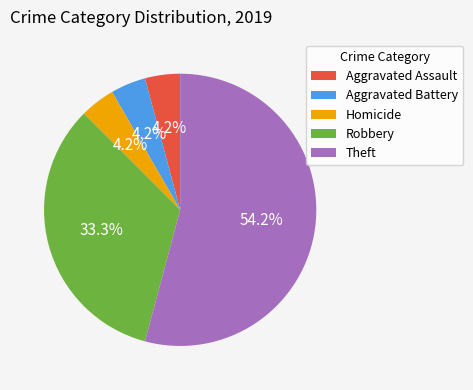

Between Robbery and Theft, which is larger?

Theft